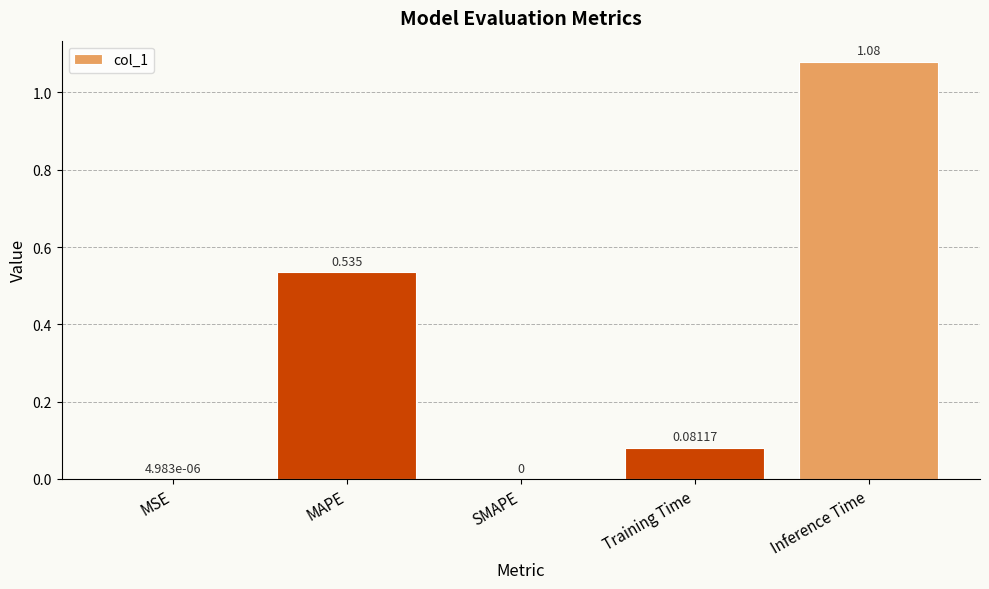

How many categories are shown in the chart?

5